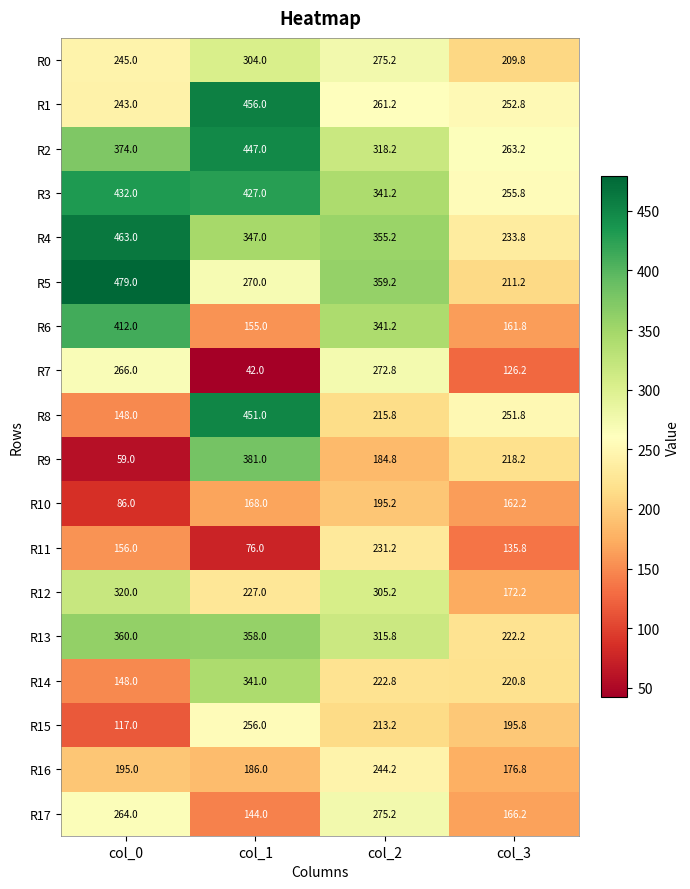

Rank the categories by R15 value from lowest to highest.

col_0, col_3, col_2, col_1